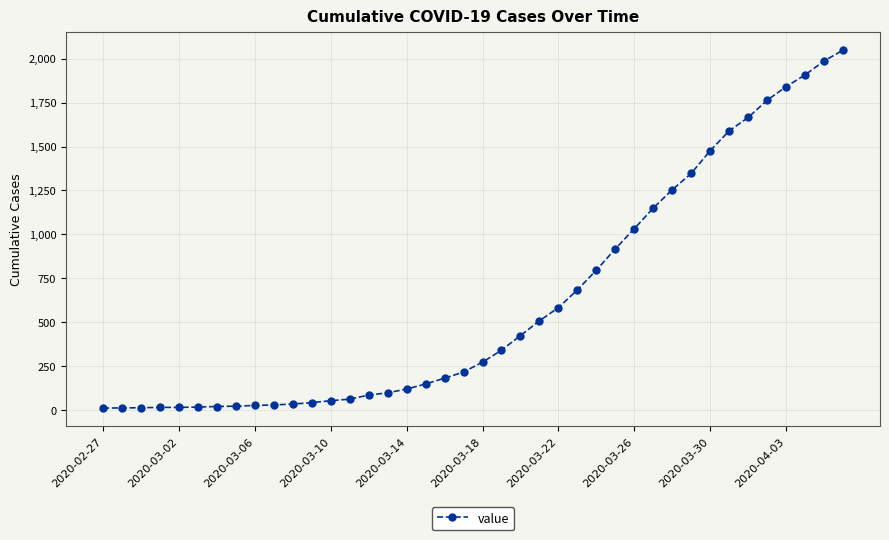

What is the difference between the maximum and minimum values?

2035